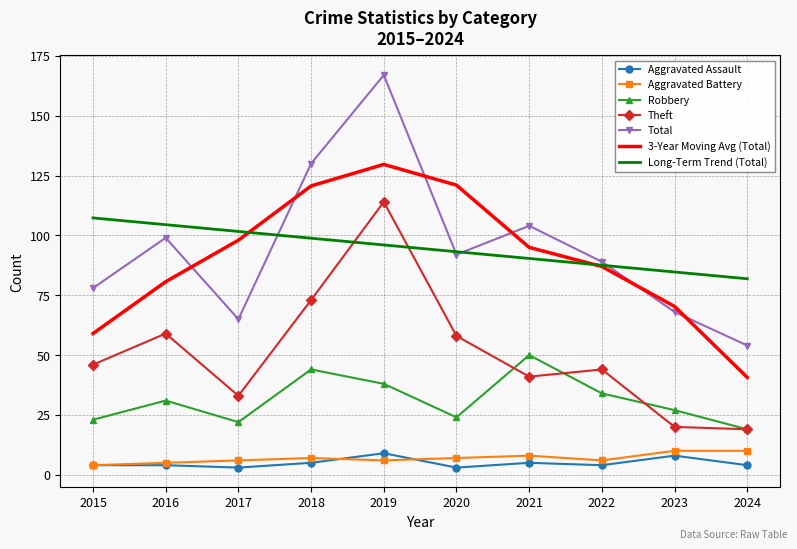

At which category is the sum across all series the highest?

2019